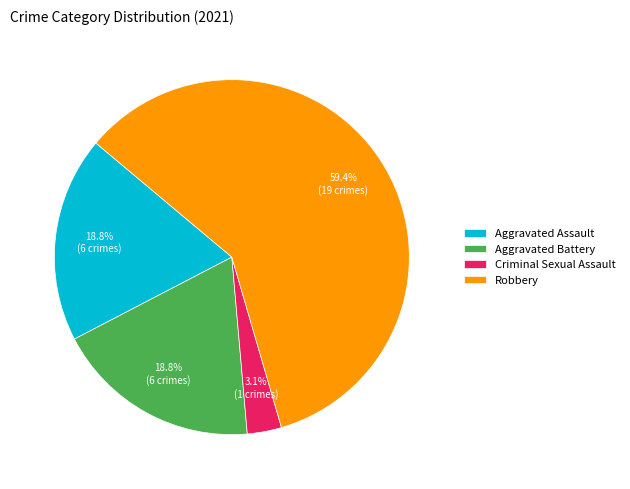

Between Aggravated Assault and Criminal Sexual Assault, which is larger?

Aggravated Assault